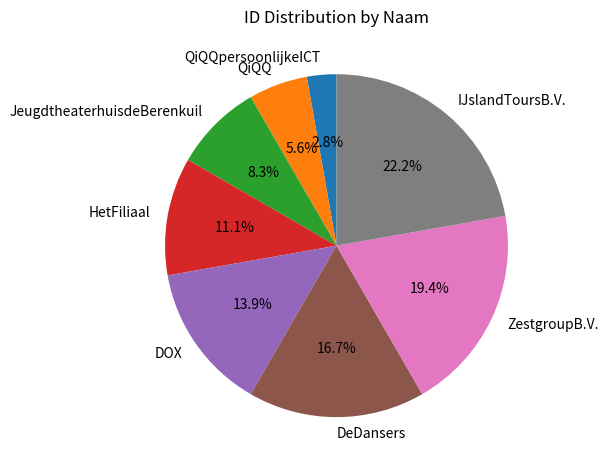

To the nearest percent, what is the difference between the QiQQpersoonlijkeICT and ZestgroupB.V. slice percentages?

17%